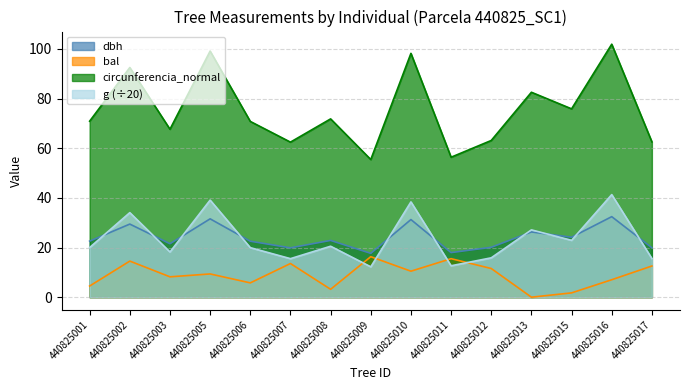

True or false: g and circunferencia_normal intersect in this chart.

False